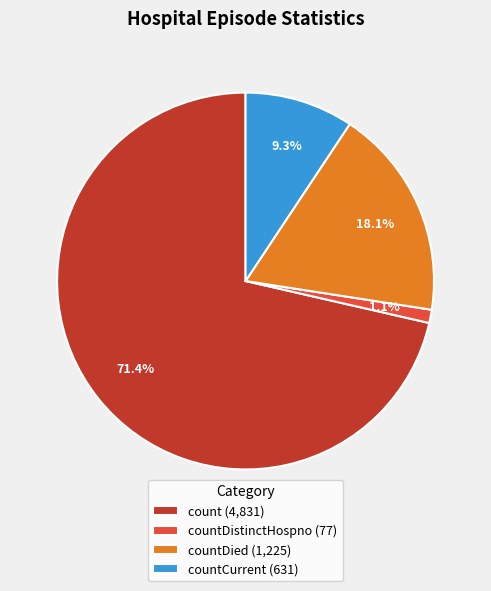

Rank the categories by value from highest to lowest.

count (4,831), countDied (1,225), countCurrent (631), countDistinctHospno (77)